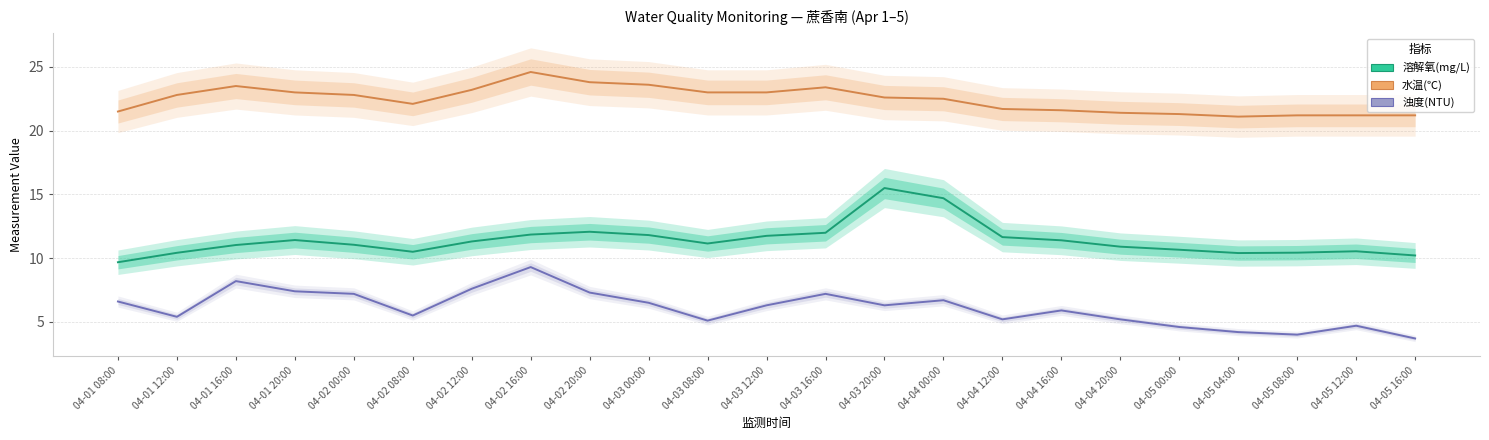

At which category does 溶解氧(mg/L) reach its first local peak?

04-01 20:00